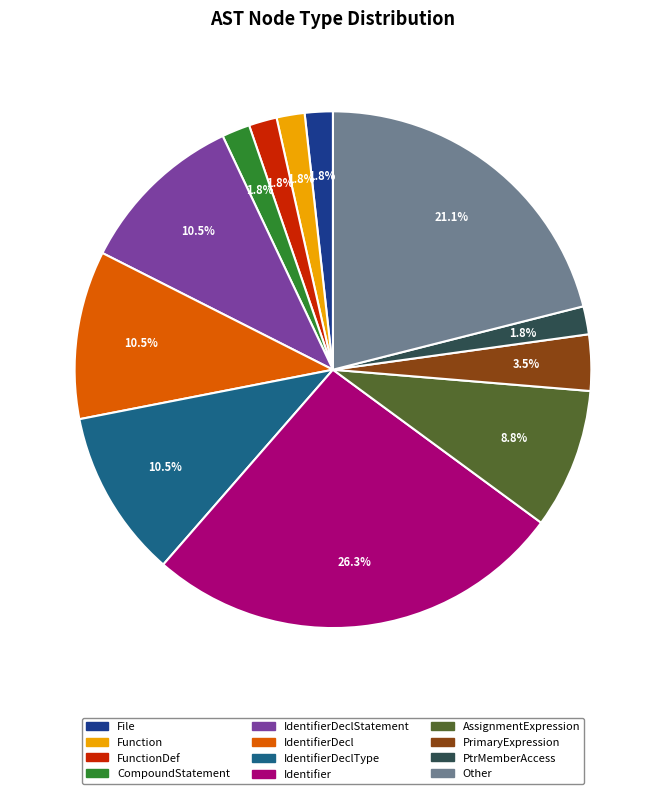

Is there any slice that represents more than half of the pie?

No